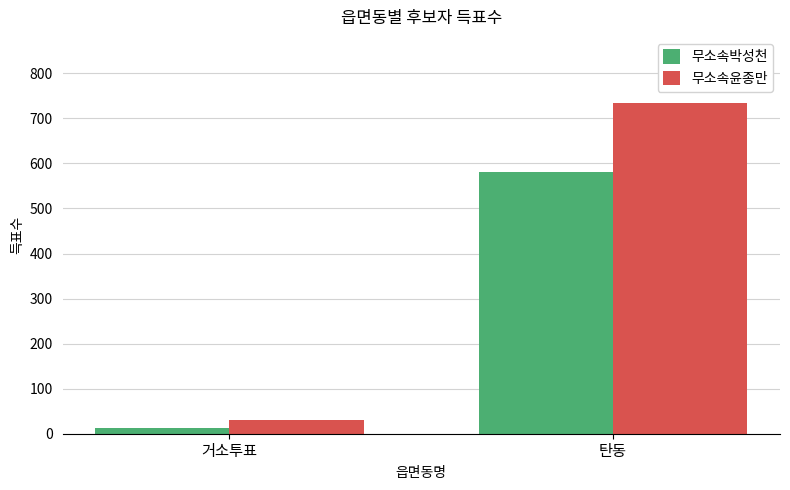

What is the sum of the 무소속윤종만 values at 거소투표 and 탄동?

764